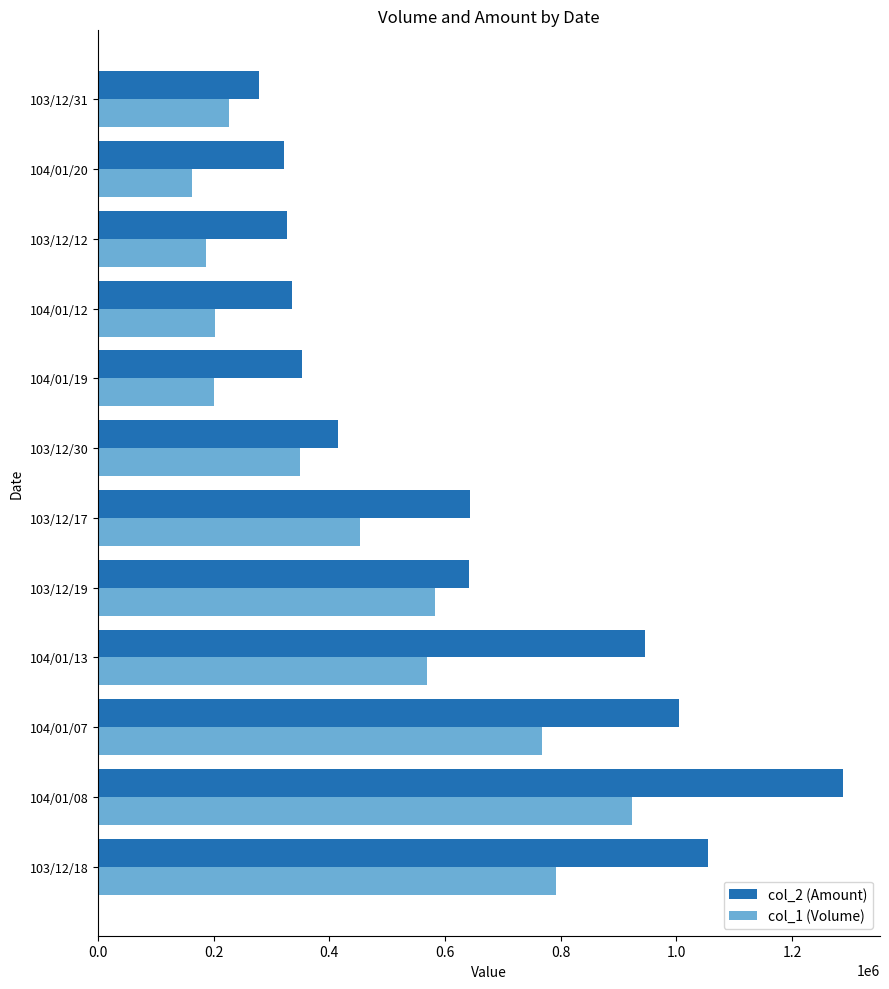

What is the sum of the col_2 (Amount) values at 103/12/17 and 103/12/12?

970700